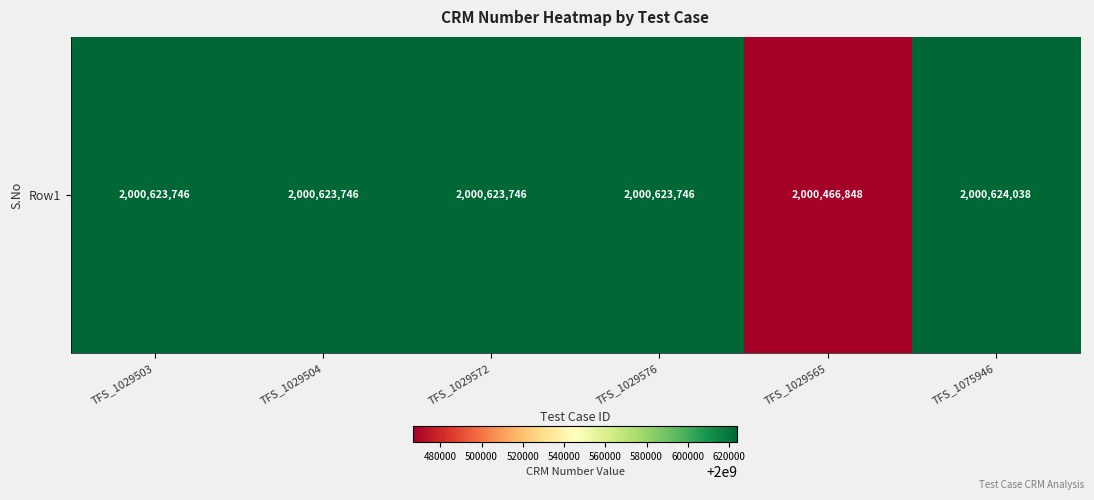

What is the change in value from TFS_1029503 to TFS_1075946?

+292